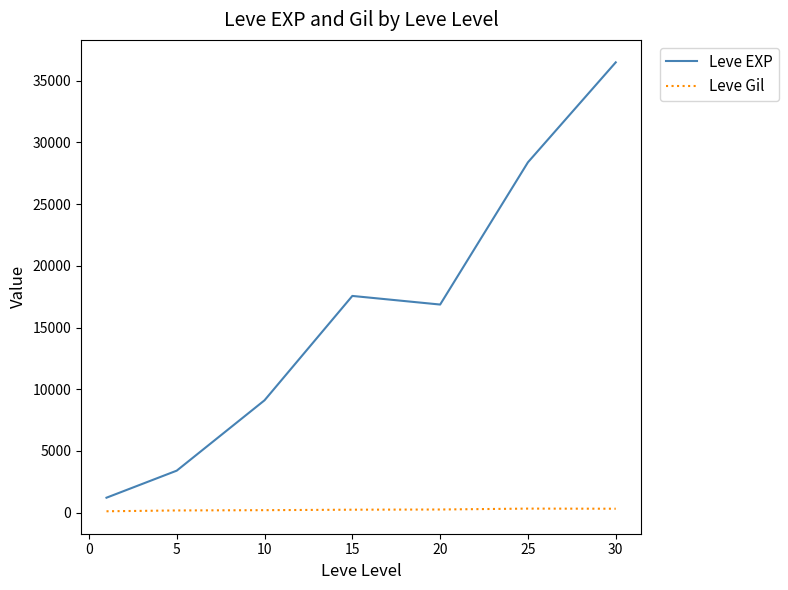

Which series has the largest range (max minus min)?

Leve EXP